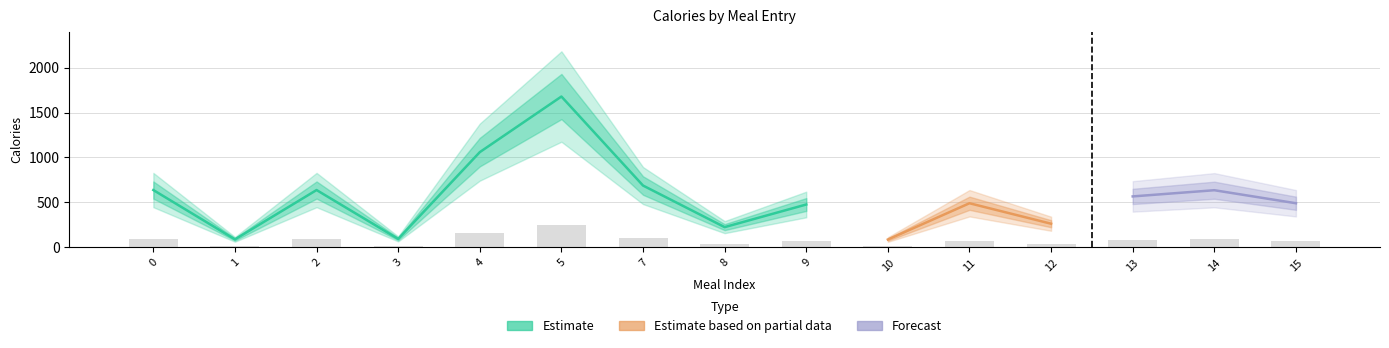

Which category has the lowest value across all series?

10